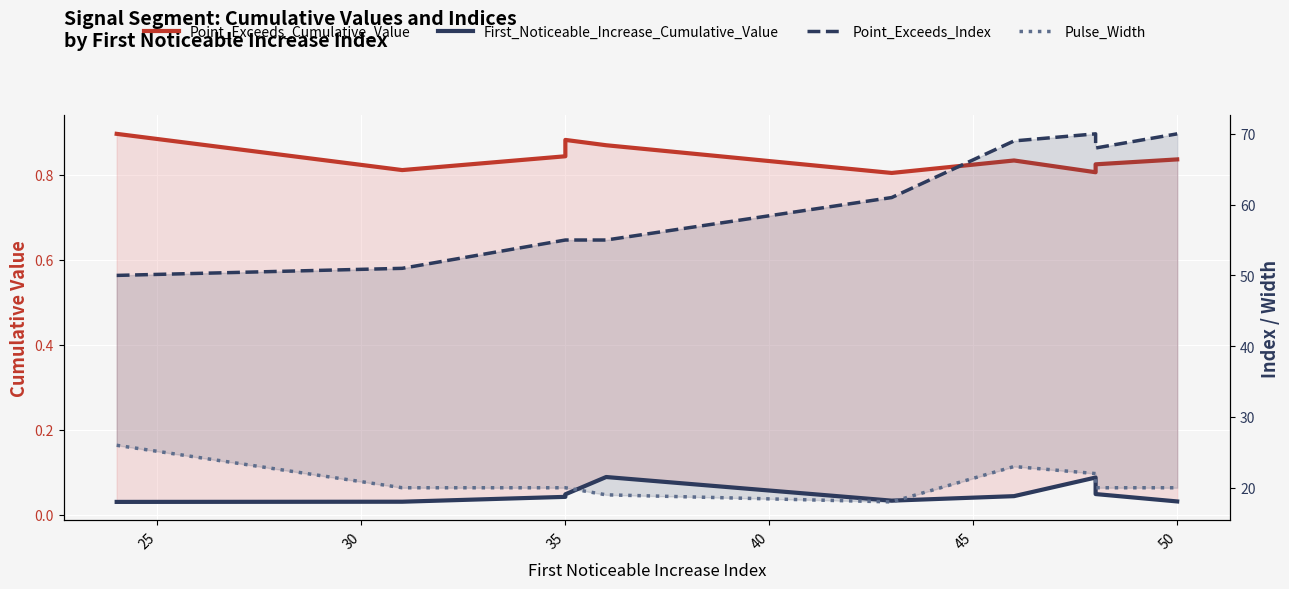

Which series has the largest total across all categories?

Point_Exceeds_Index